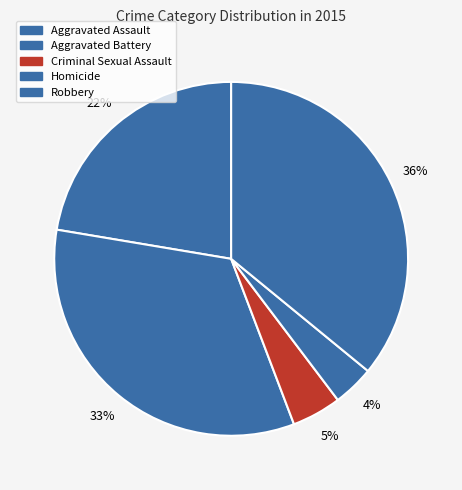

Which category has the smallest portion of the pie?

Homicide